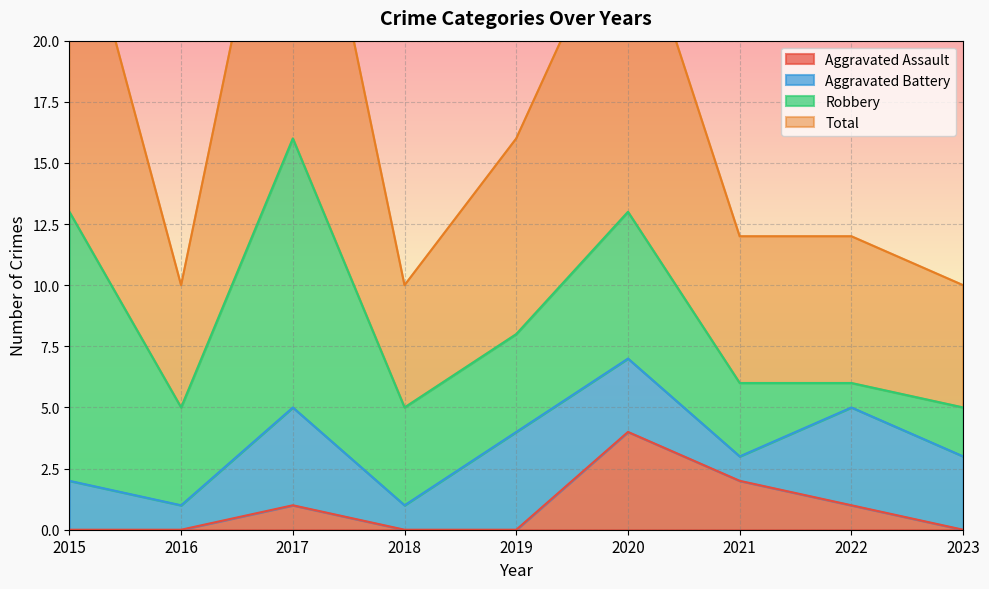

What is the highest value of the Aggravated Assault series?

4